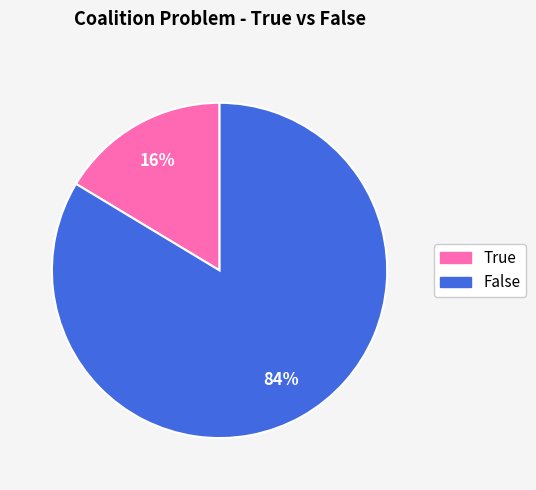

Which slice is the largest?

False